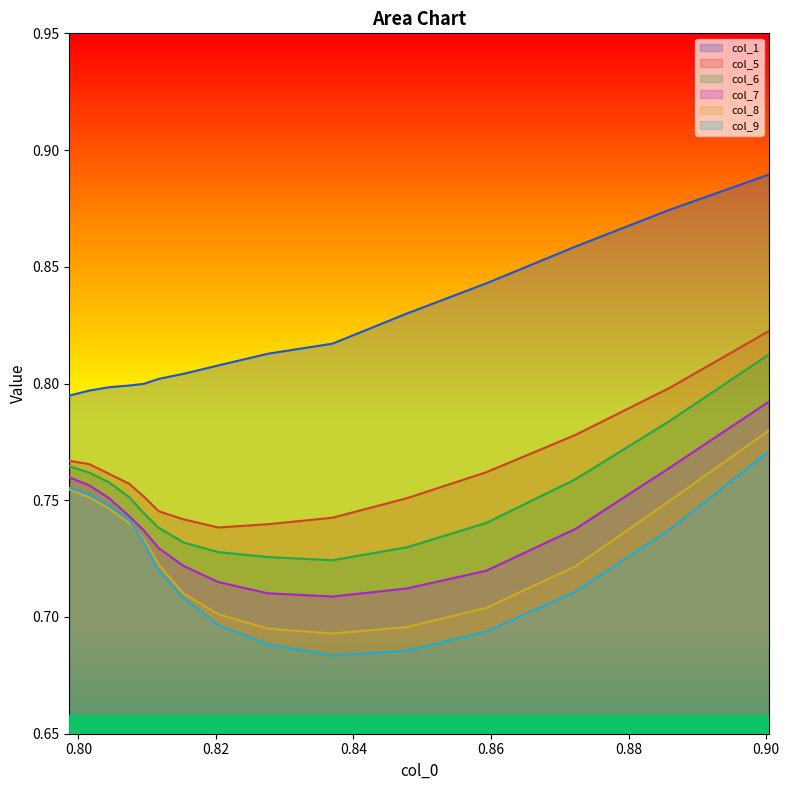

Which series has the largest total across all categories?

col_1